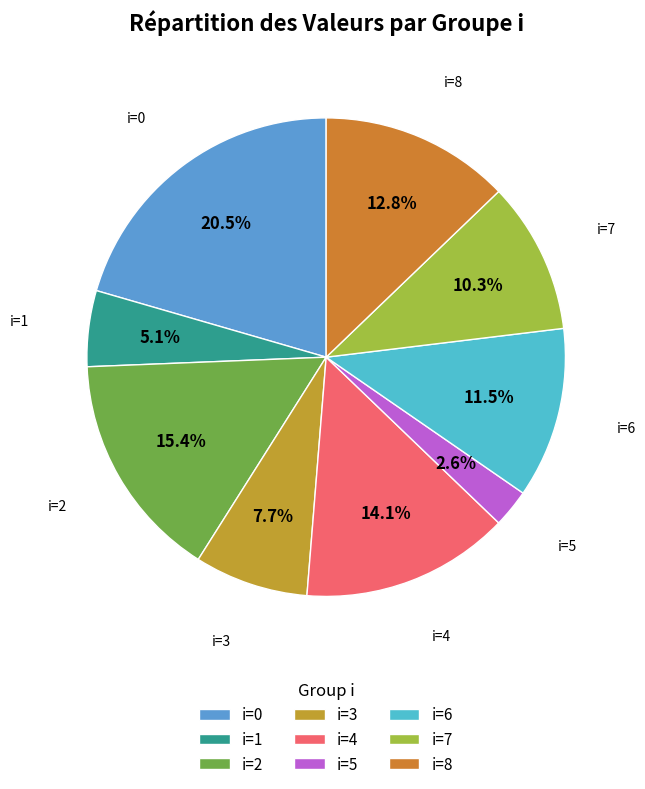

Is there any slice that represents more than half of the pie?

No